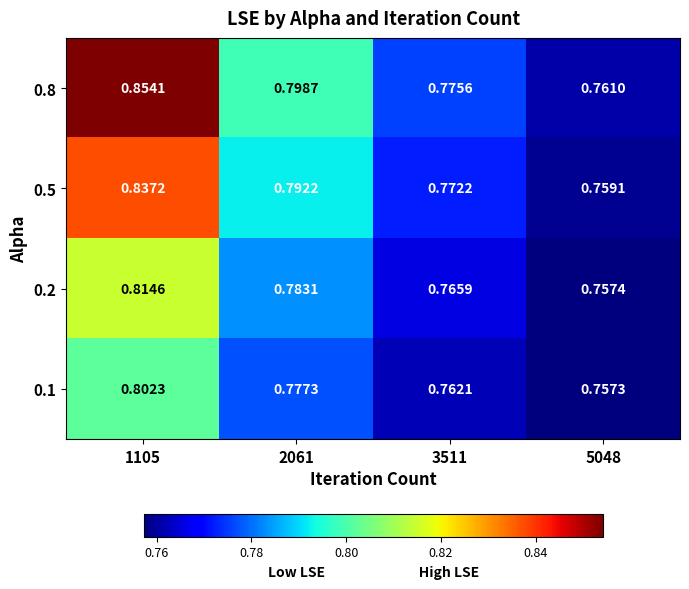

Is the value of 0.8 at 1105 greater than the value of 0.1 at 5048?

Yes